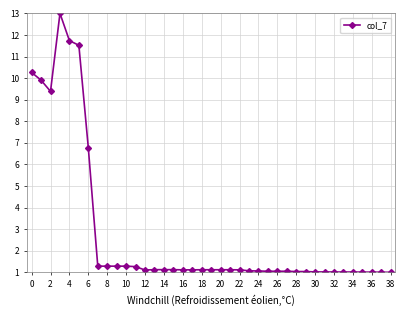

What is the maximum value shown in the chart?

13.0